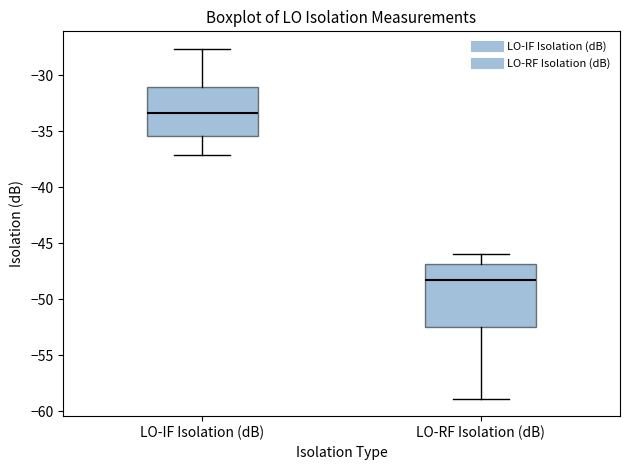

Comparing the boxes themselves (not the whiskers), which one is the tallest?

LO-RF Isolation (dB)